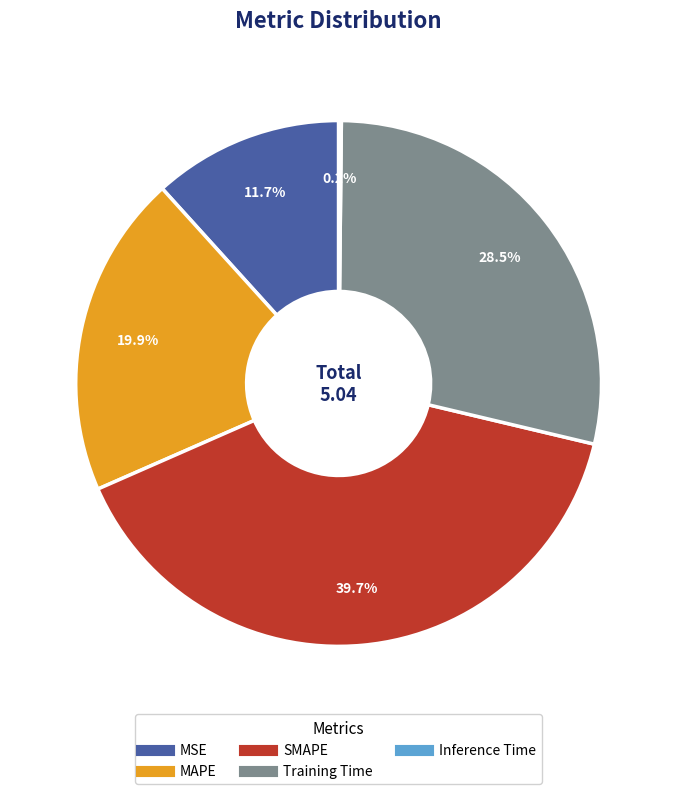

Which slice is the largest?

SMAPE